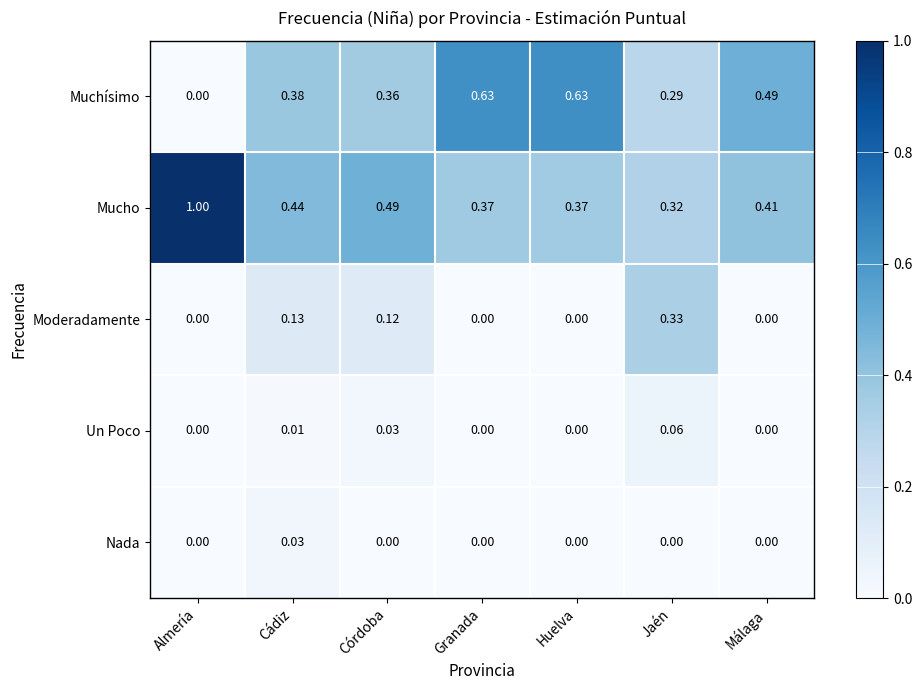

Which category has the highest value across all series?

Almería